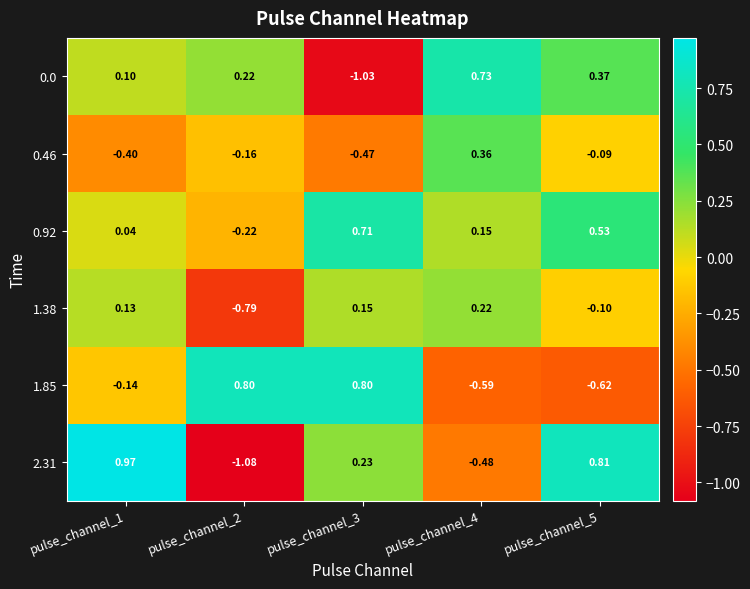

Is the value of 0.0 at pulse_channel_2 greater than the value of 2.31 at pulse_channel_1?

No